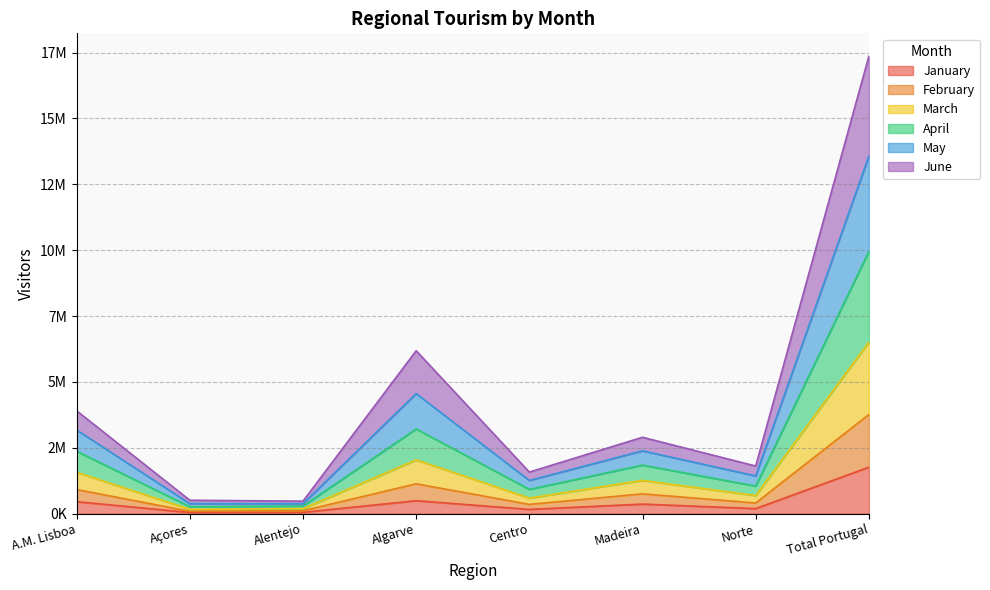

Count the number of data series in this chart.

6